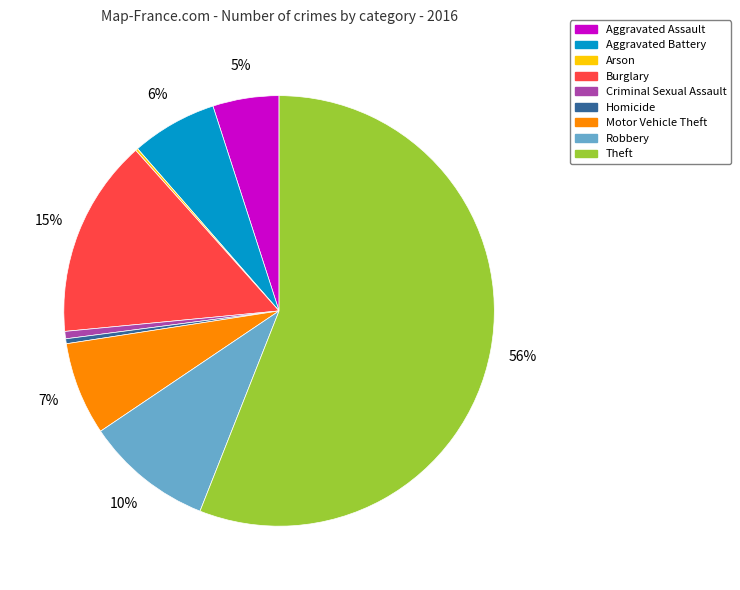

True or false: Homicide accounts for 14% of the total.

False